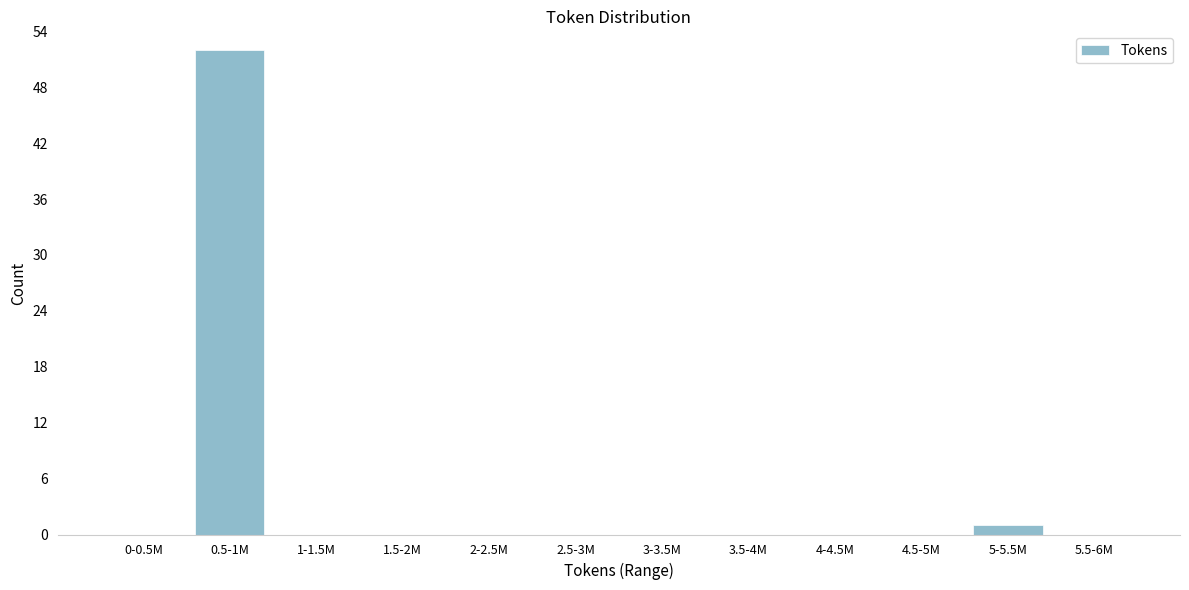

Reading right to left, extract all data points from this chart.

5.5-6M=0	5-5.5M=1	4.5-5M=0	4-4.5M=0	3.5-4M=0	3-3.5M=0	2.5-3M=0	2-2.5M=0	1.5-2M=0	1-1.5M=0	0.5-1M=52	0-0.5M=0